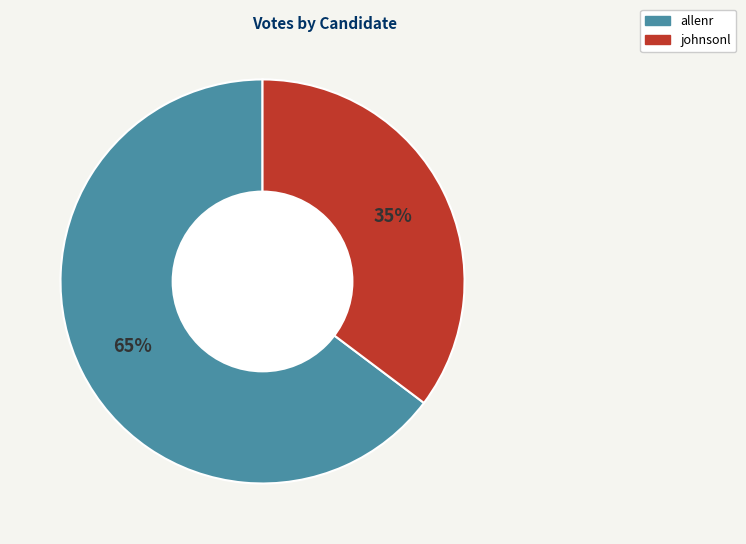

Rank the categories by value from lowest to highest.

johnsonl, allenr